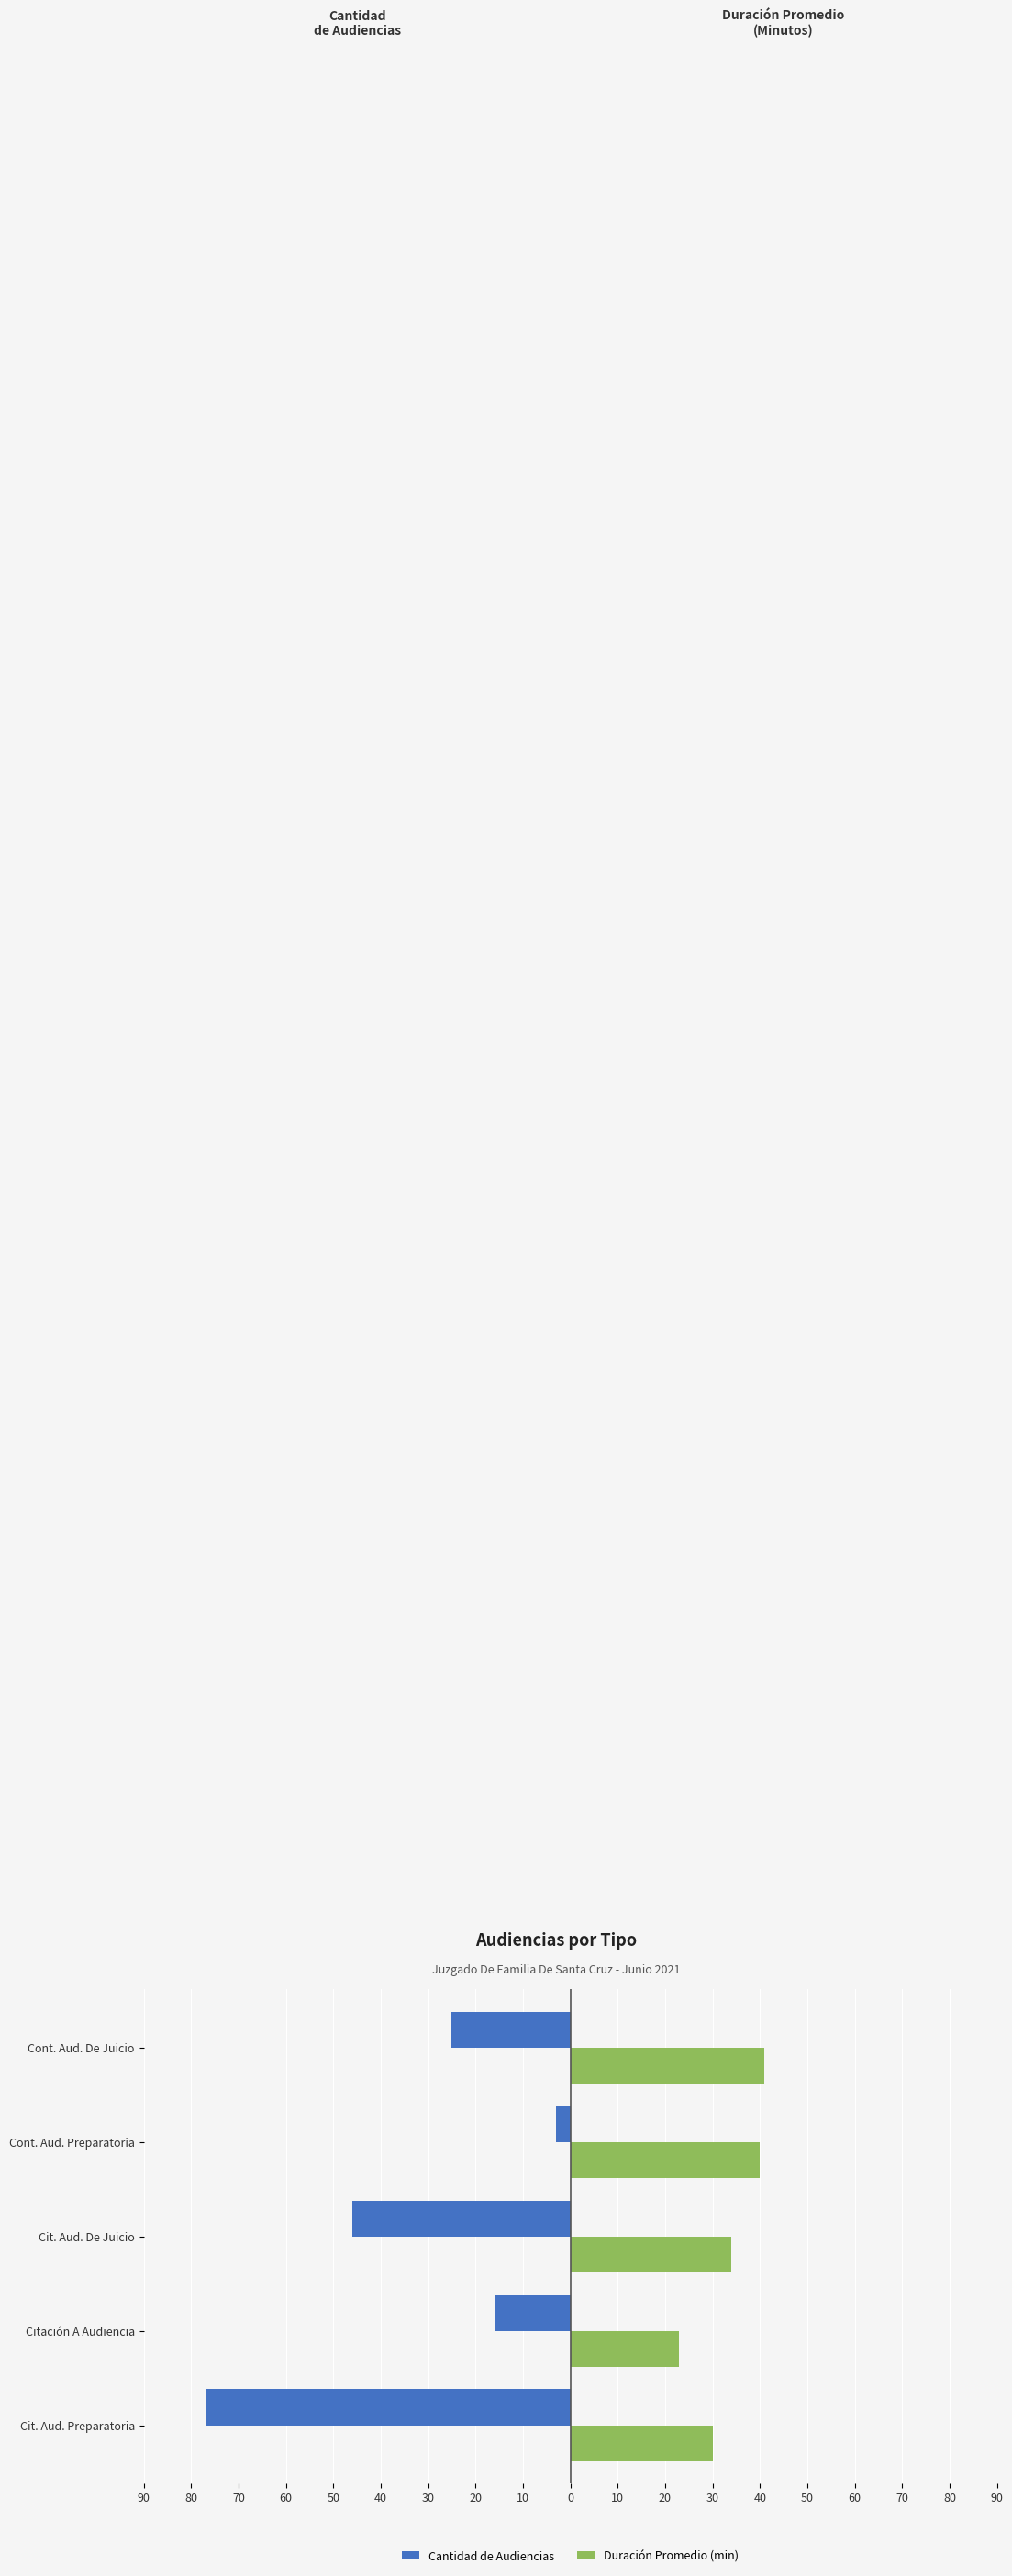

How many groups of bars are there?

5